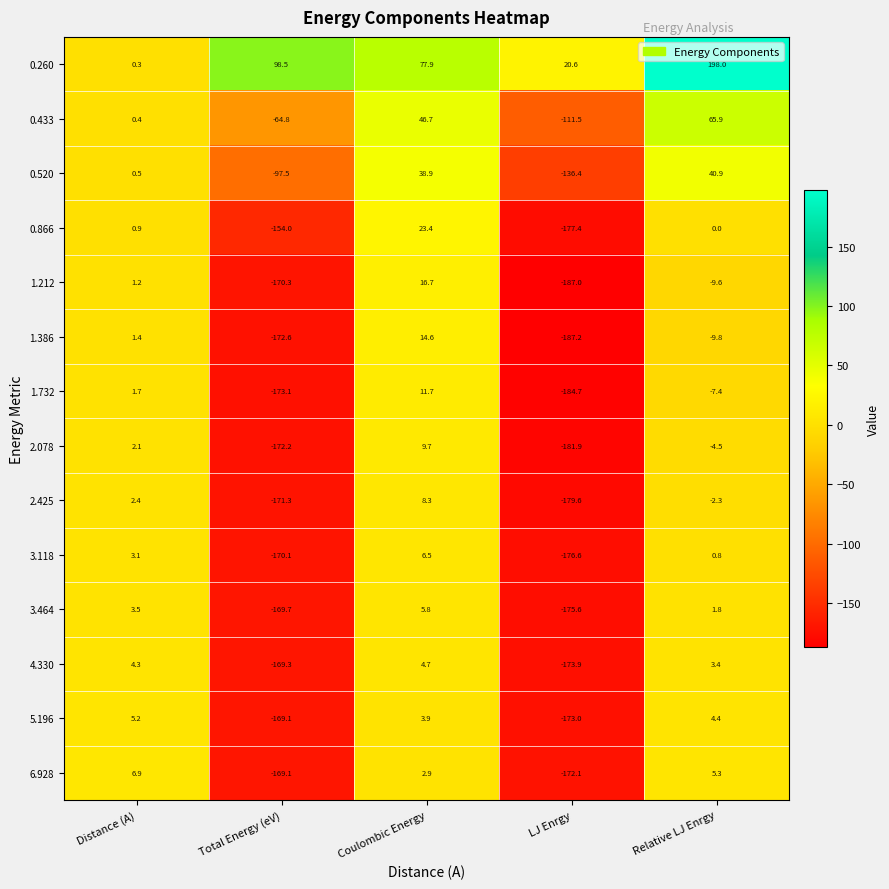

Is it true that 1.212 equals -123.4 at LJ Enrgy?

False